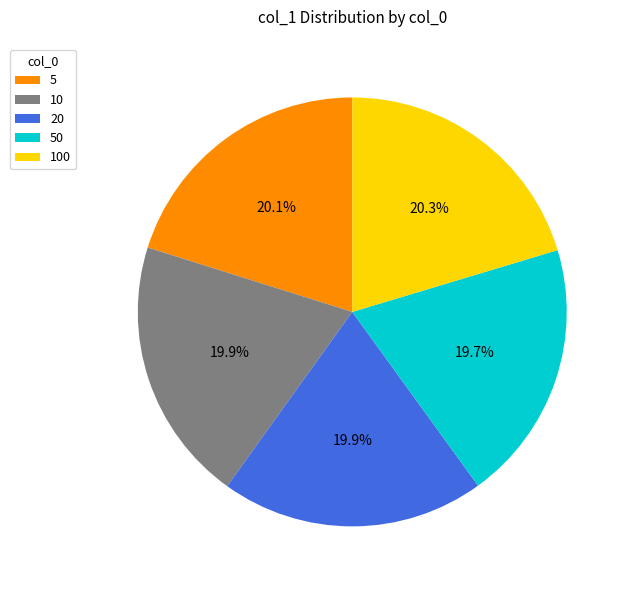

Between 50 and 100, which is larger?

100